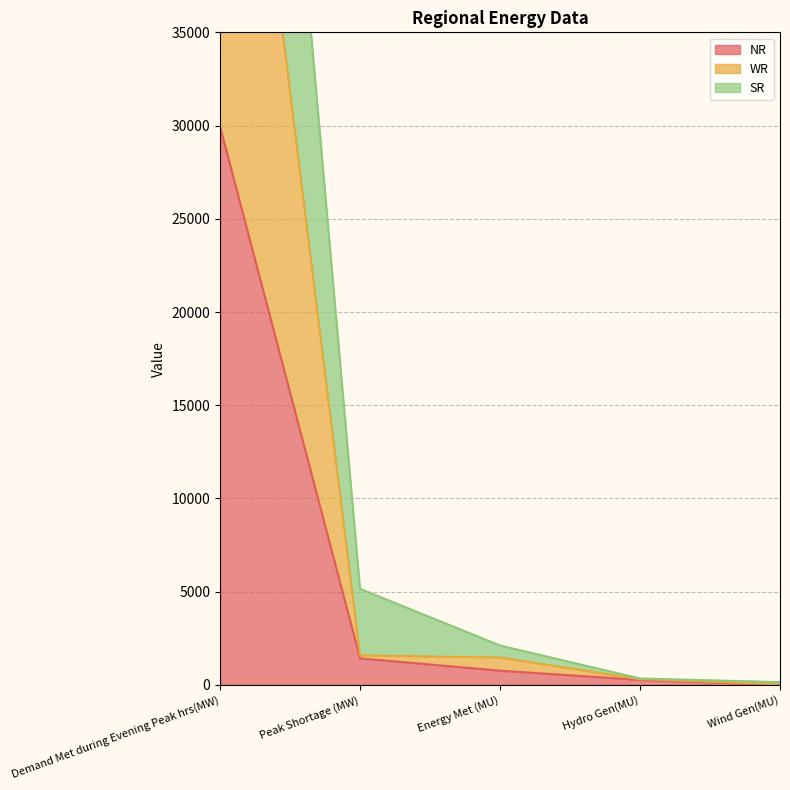

Is the value of NR at Hydro Gen(MU) greater than the value of SR at Wind Gen(MU)?

Yes